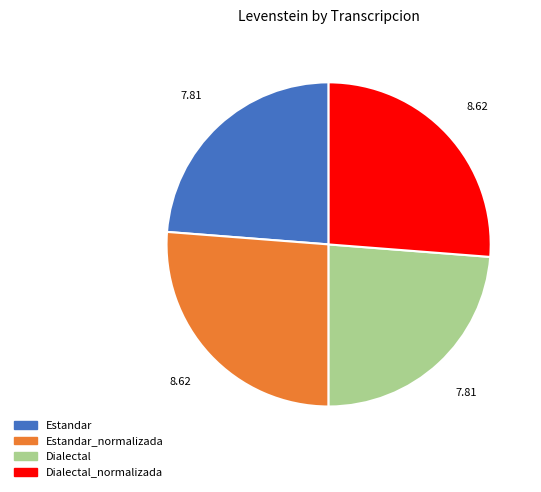

Is there any slice that represents more than half of the pie?

No